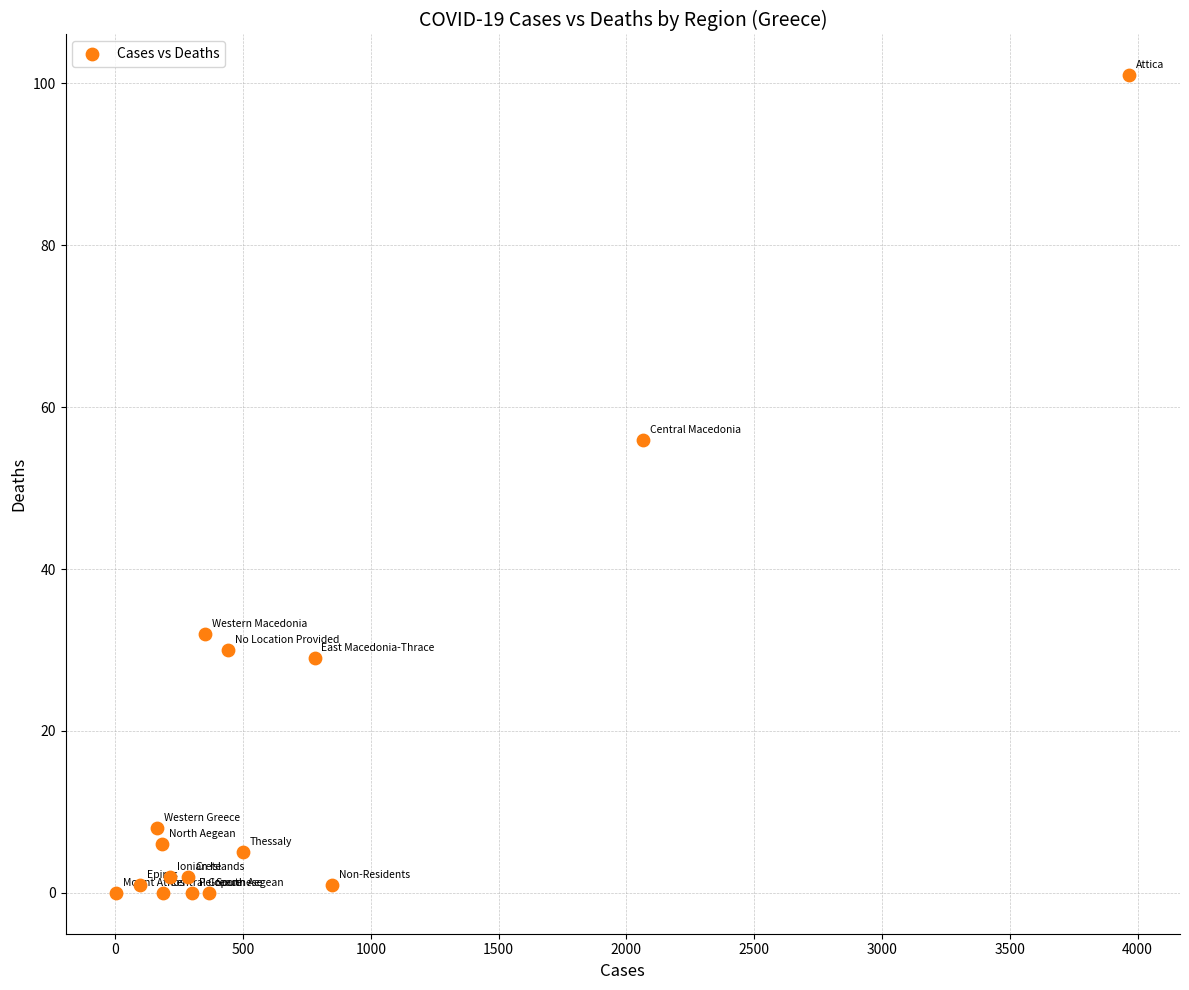

What is the range of X values (max minus min)?

3964